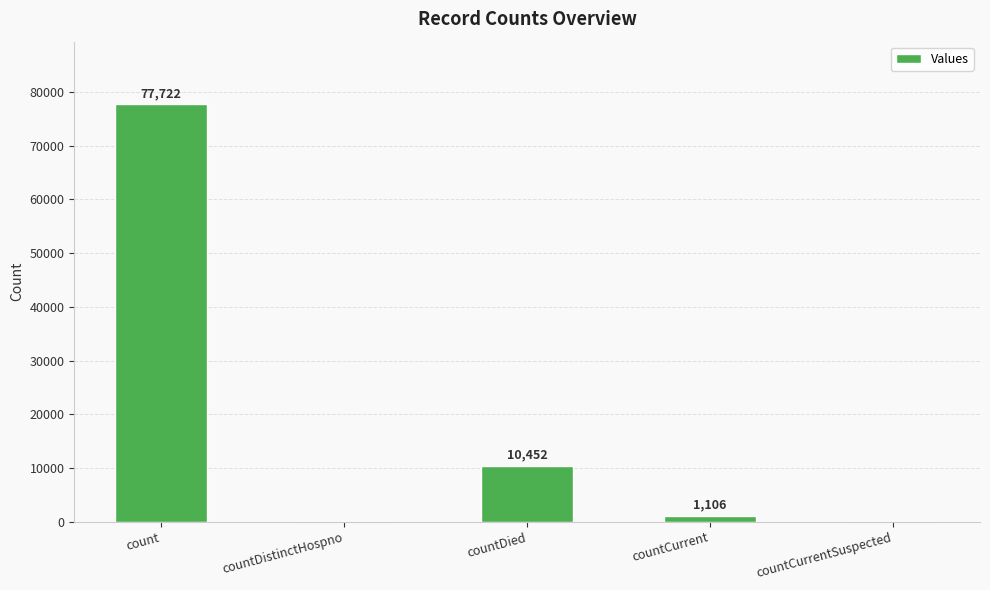

Between count and countCurrentSuspected, which is larger?

count